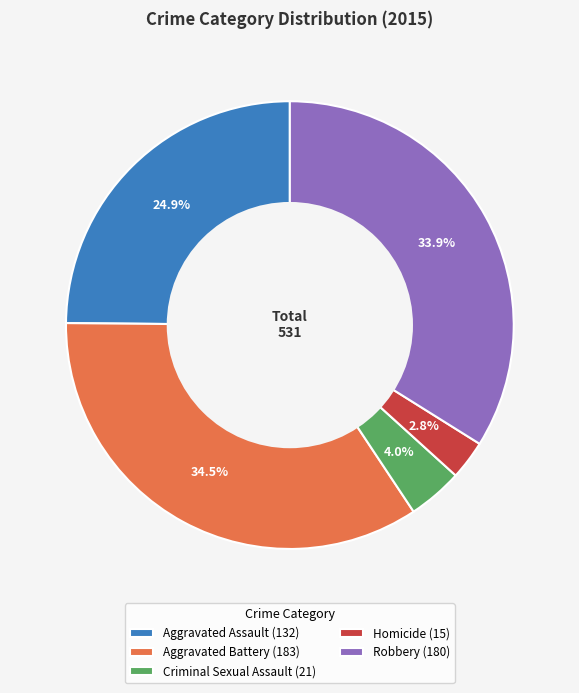

Is there any slice that represents more than half of the pie?

No